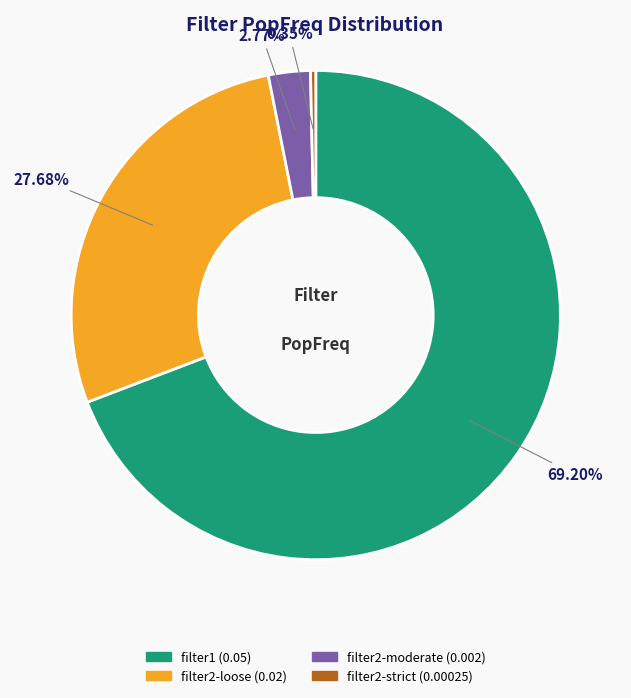

Which slice is the largest?

filter1